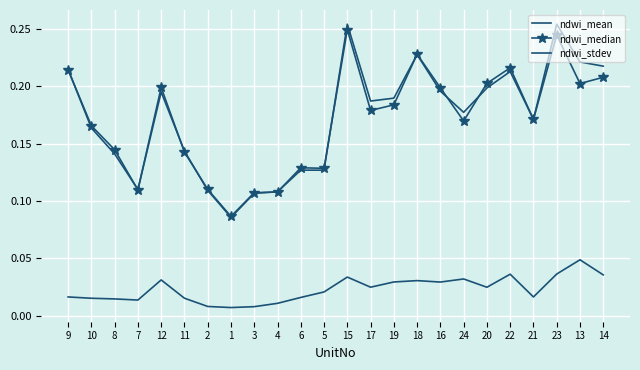

What position from the left is 14?

24